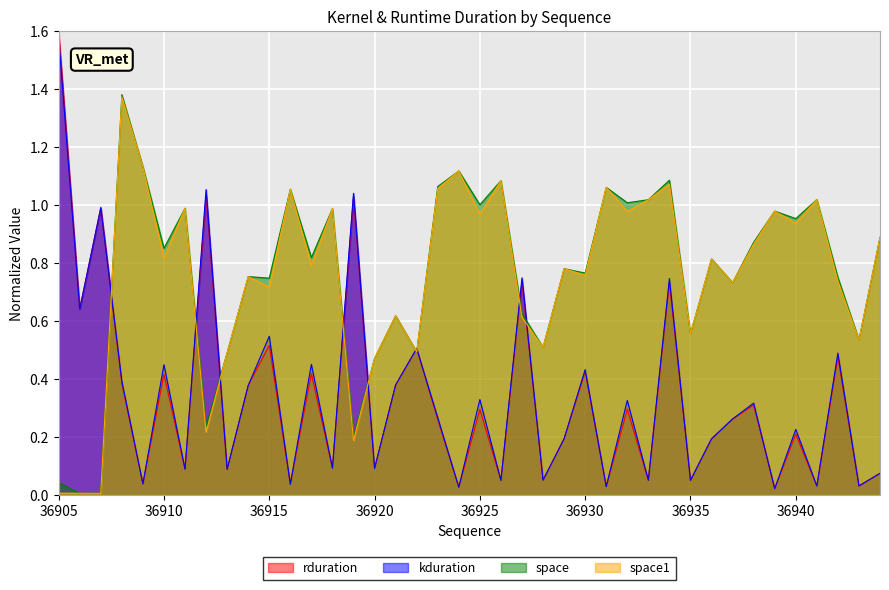

What is the difference between the kduration values at 36920 and 36930?

0.3